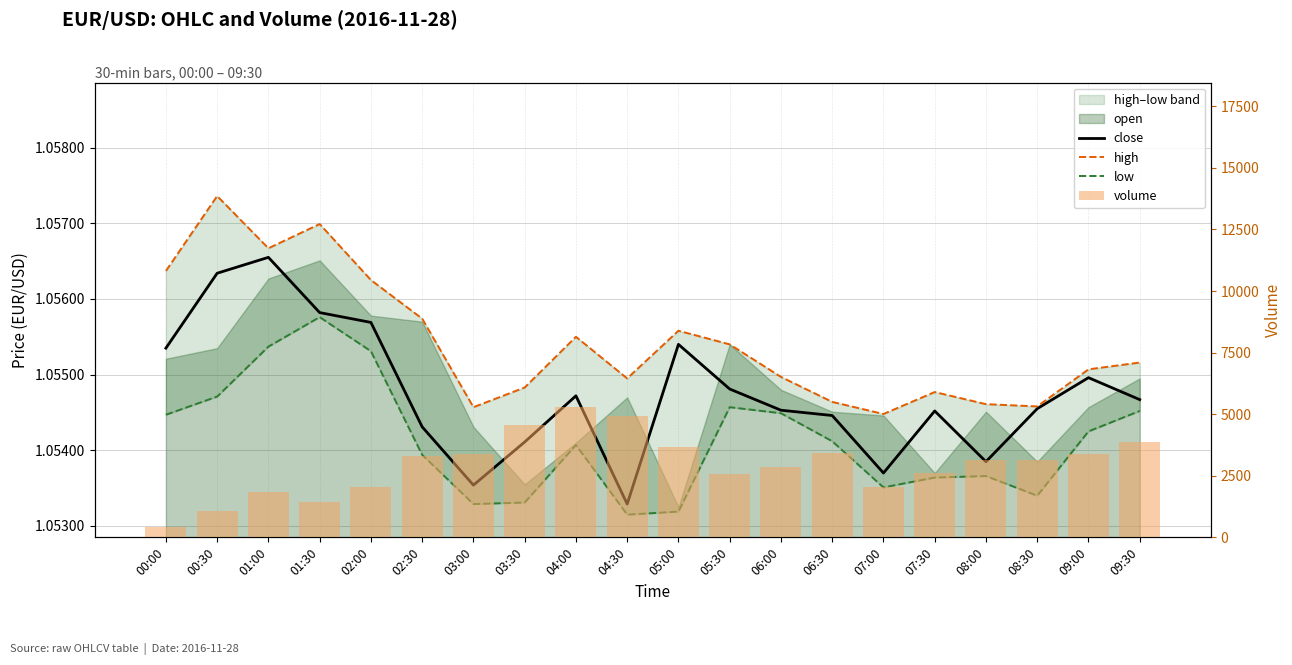

Count the high values in the range 1 to 2.

20